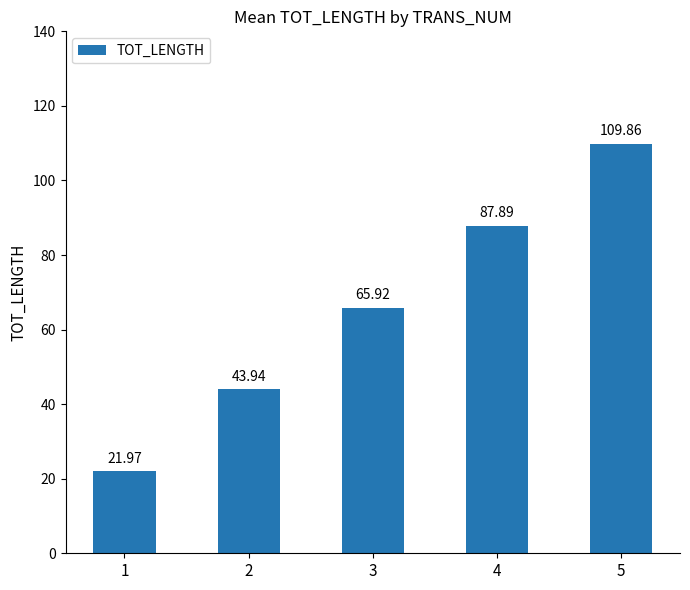

Reading left to right, what are all the values shown in this chart?

22.0	43.9	65.9	87.9	109.9